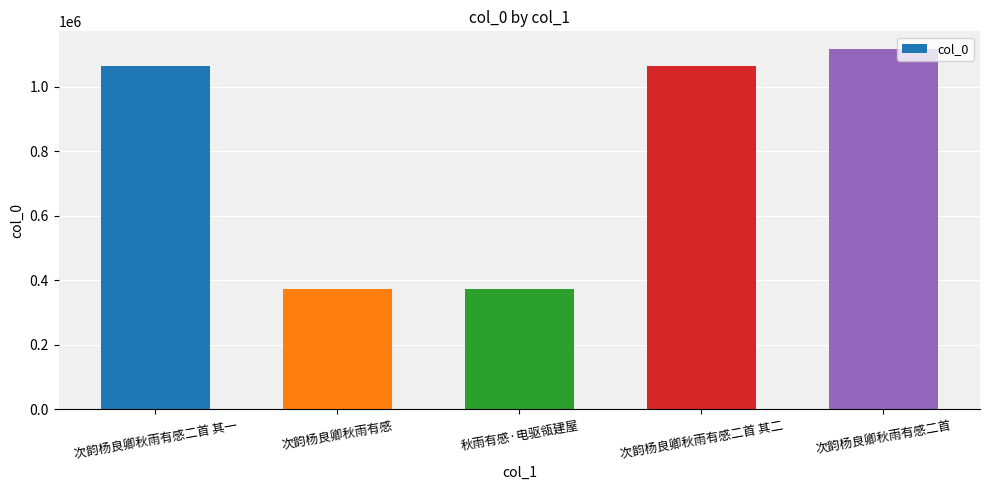

What is the ratio of the value at 次韵杨良卿秋雨有感二首 其一 to the value at 次韵杨良卿秋雨有感?

2.9